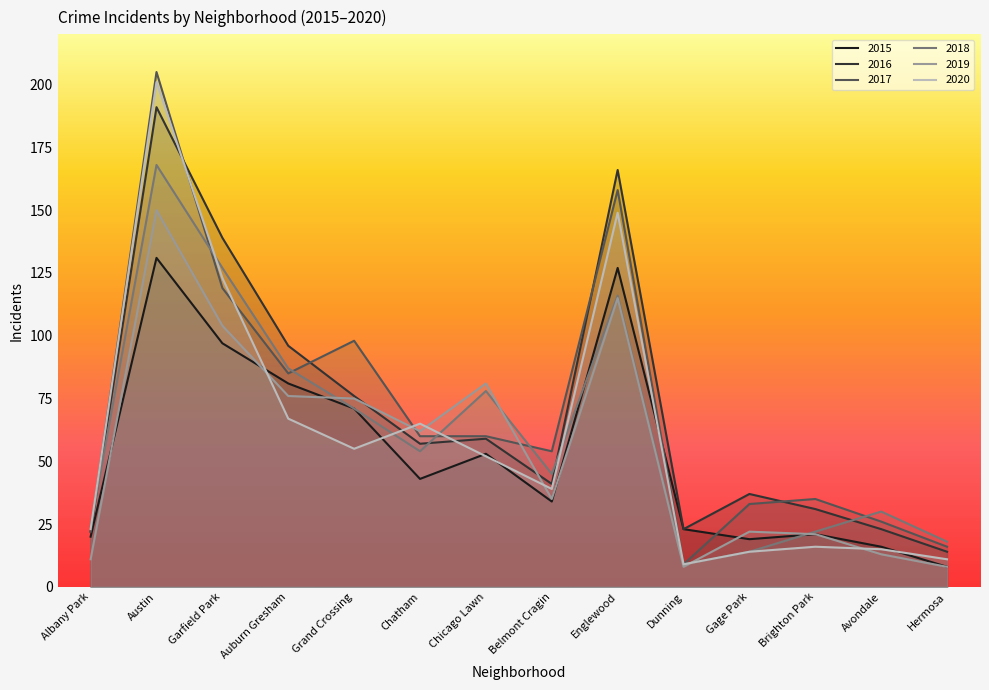

The value of 2018 at Dunning is 12. True or false?

False